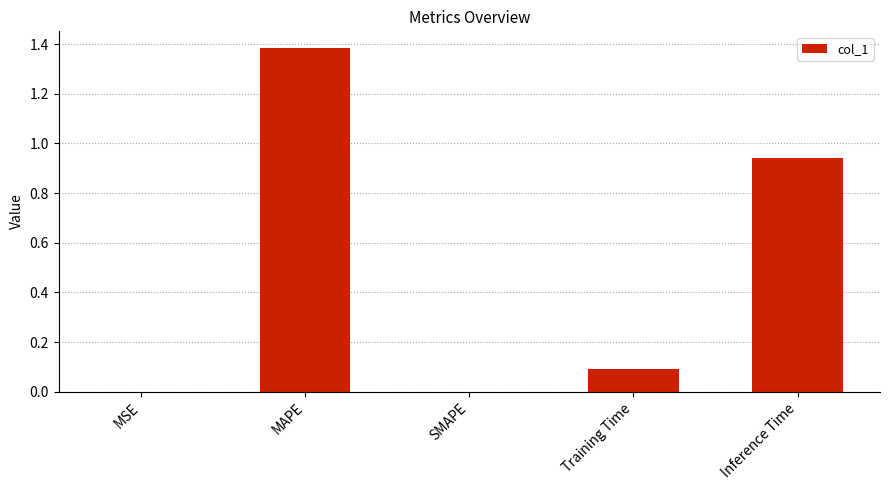

What is the sum of all values?

2.4